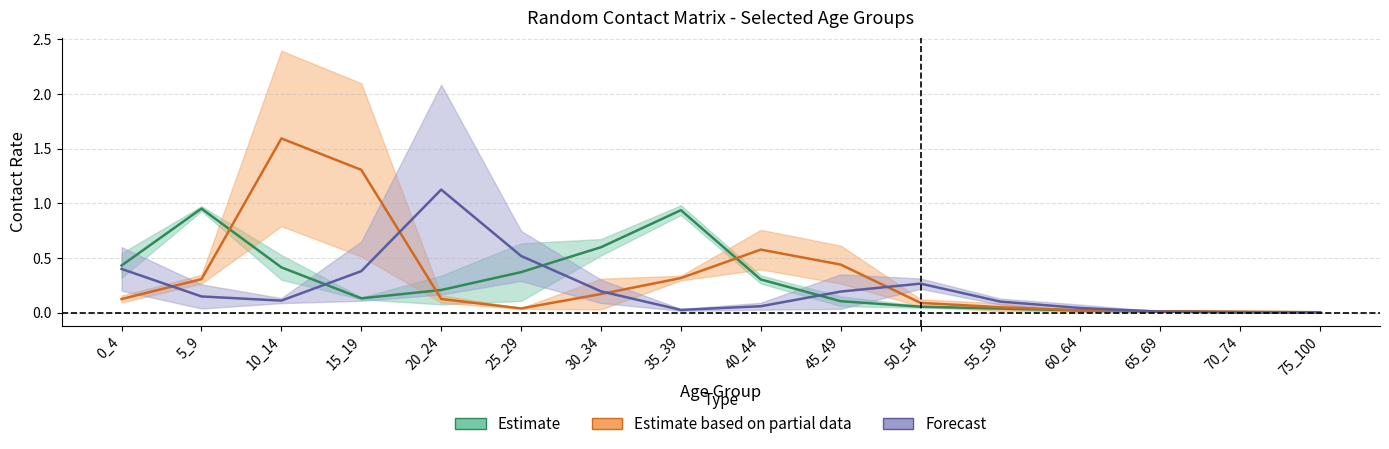

Is the value of 10_14 at 45_49 greater than the value of 15_19 at 60_64?

Yes